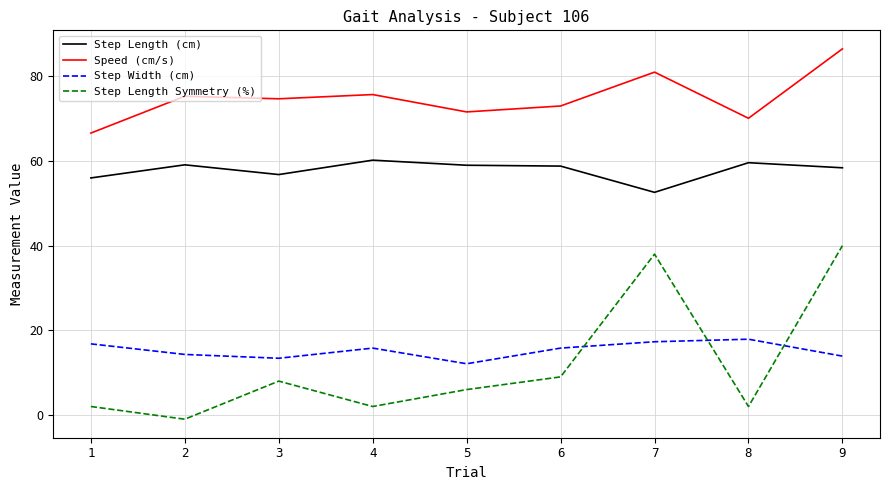

What is the difference between the maximum and second lowest values in the Step Length Symmetry (%) series?

38.0